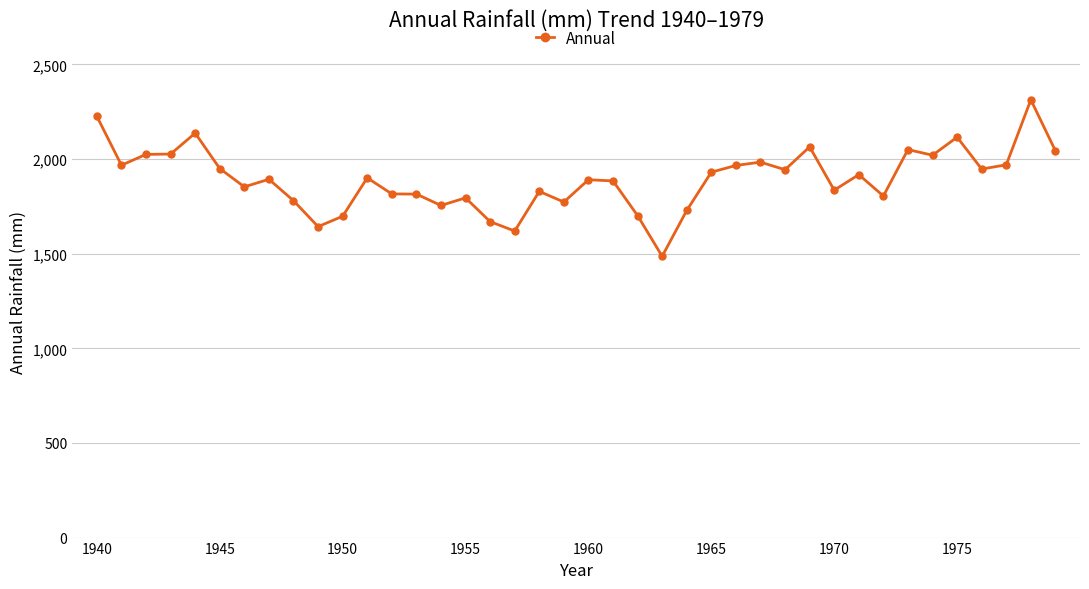

True or false: there are more than 2 points higher than both neighbors.

True